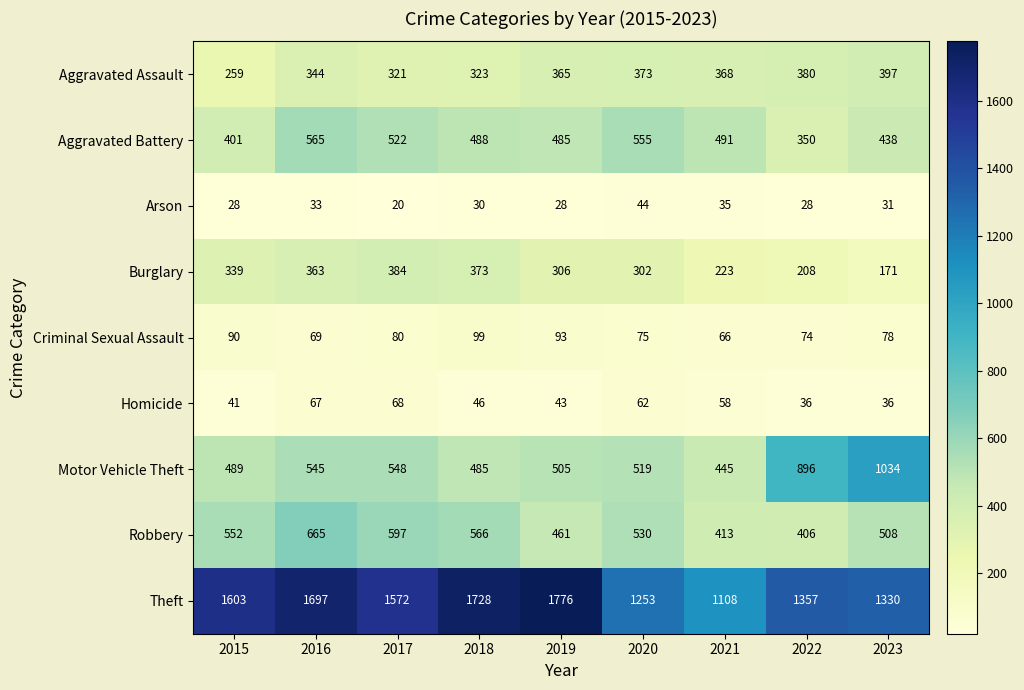

List the series in order of their peak value, highest first.

Theft, Motor Vehicle Theft, Robbery, Aggravated Battery, Aggravated Assault, Burglary, Criminal Sexual Assault, Homicide, Arson